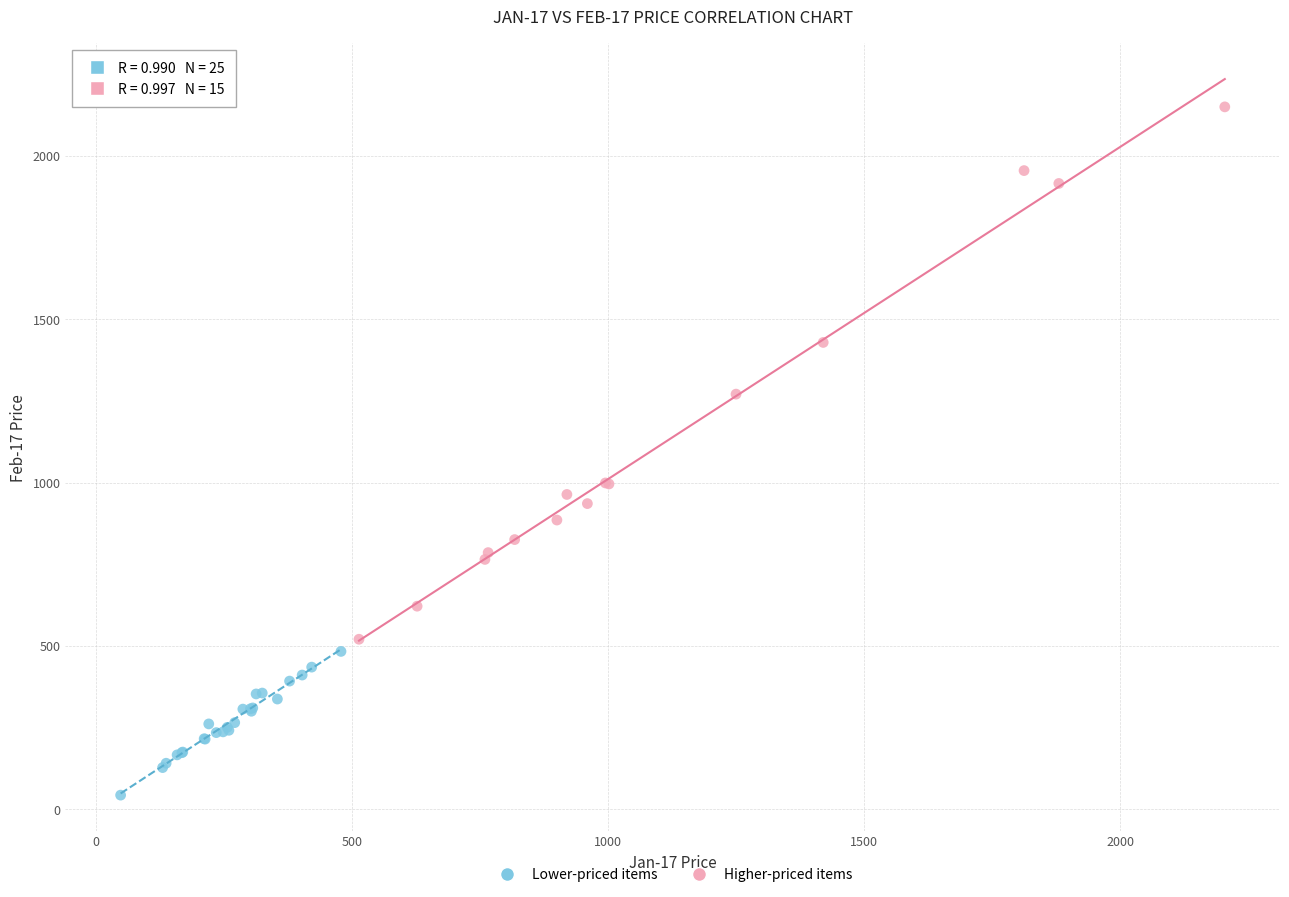

Which series contains the highest Y value?

Higher-priced items